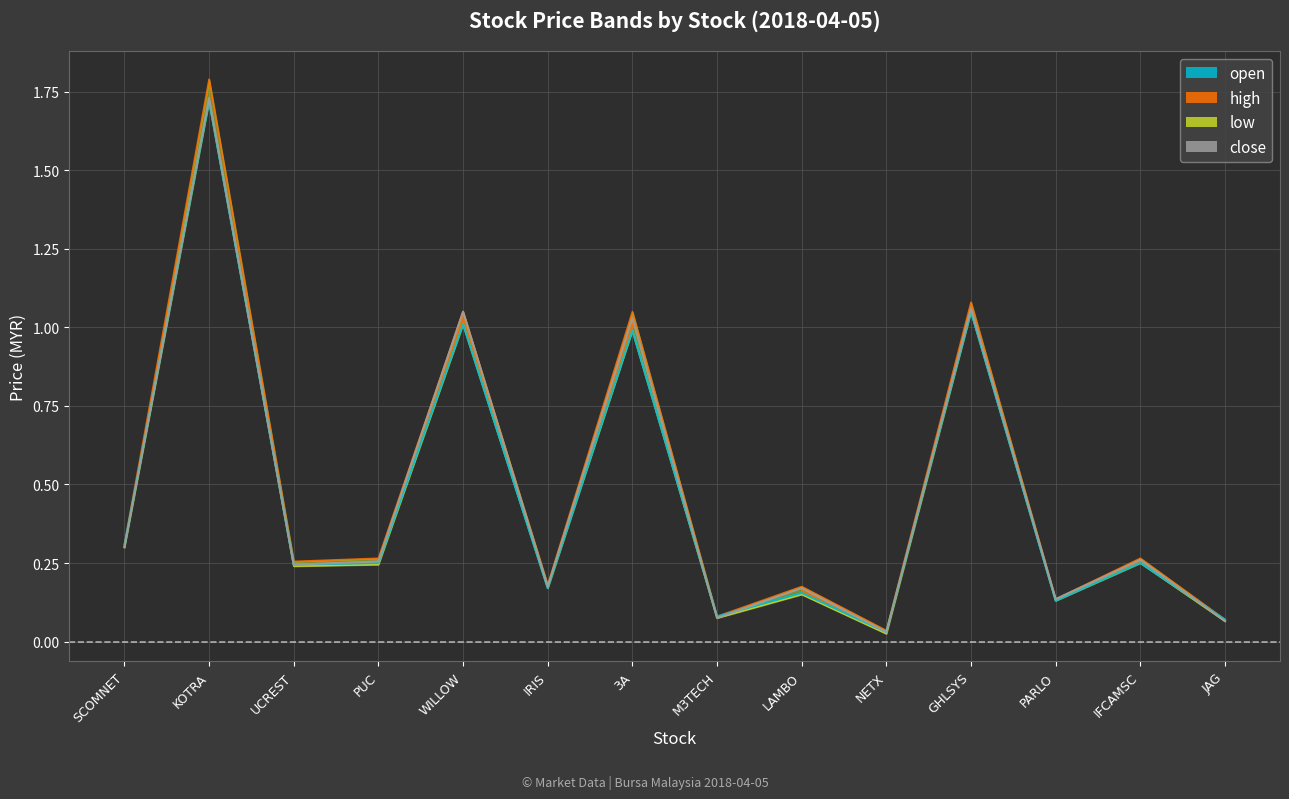

Which series changed the most between PUC and 3A?

high